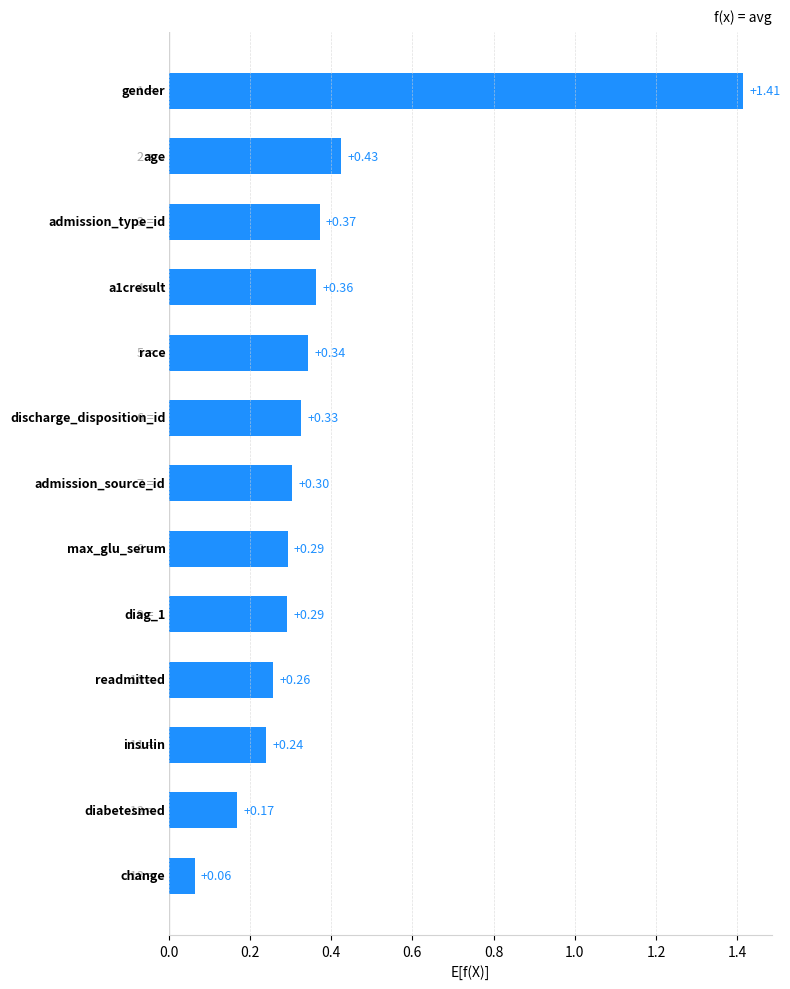

How many bars are there in total?

13